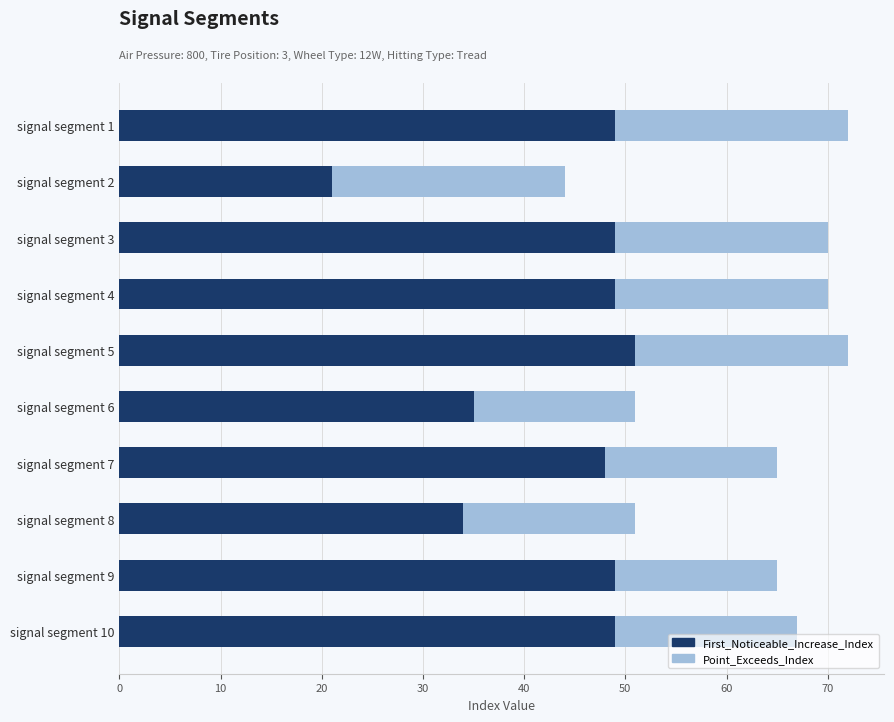

What is the total value across all series at signal segment 7?

65